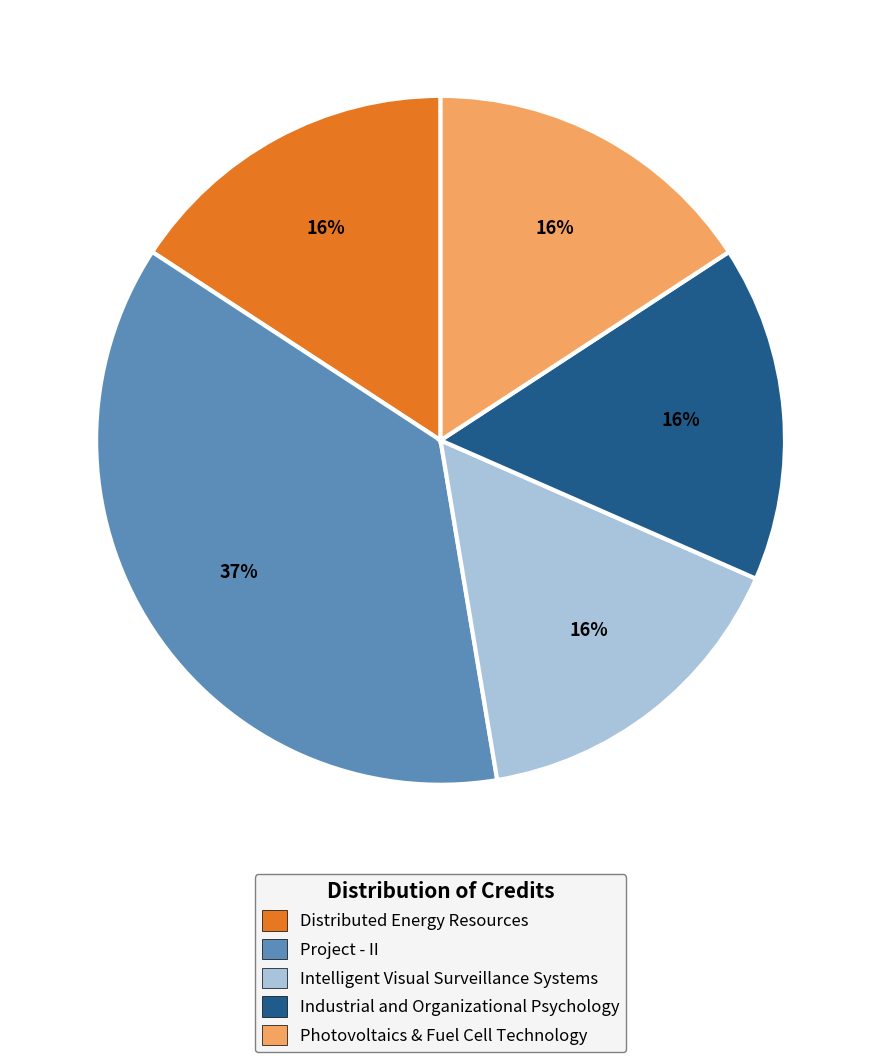

What is the largest slice in the pie chart?

Project - II